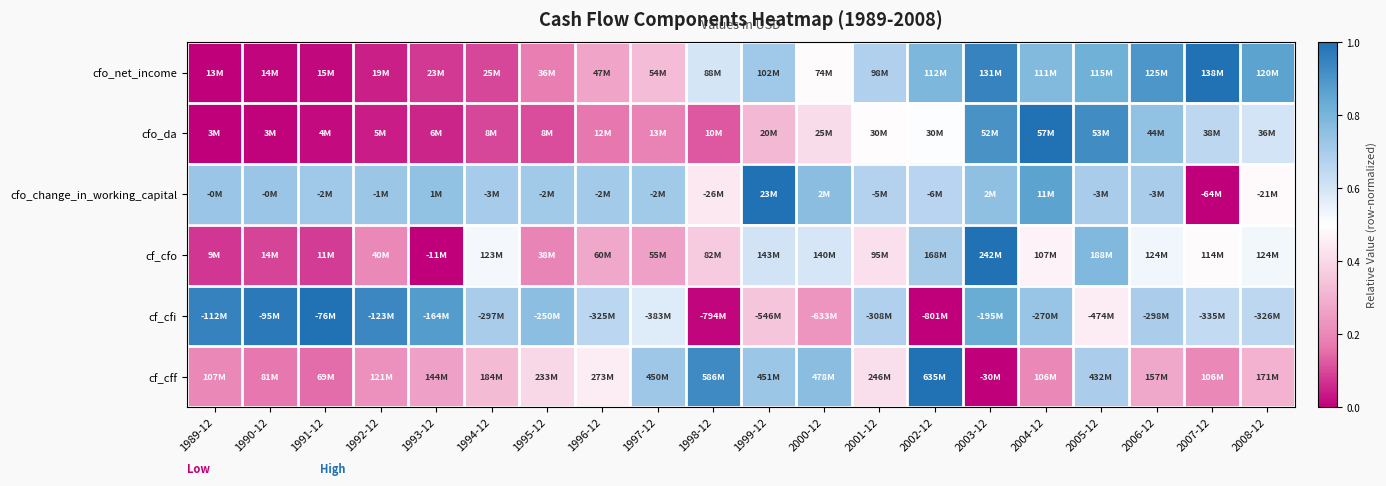

Reading left to right, extract all data points from this chart.

cfo_net_income: 1989-12=0.0	1990-12=0.0	1991-12=0.0	1992-12=0.0	1993-12=0.1	1994-12=0.1	1995-12=0.2	1996-12=0.3	1997-12=0.3	1998-12=0.6	1999-12=0.7	2000-12=0.5	2001-12=0.7	2002-12=0.8	2003-12=0.9	2004-12=0.8	2005-12=0.8	2006-12=0.9	2007-12=1.0	2008-12=0.9
cfo_da: 1989-12=0.0	1990-12=0.0	1991-12=0.0	1992-12=0.0	1993-12=0.1	1994-12=0.1	1995-12=0.1	1996-12=0.2	1997-12=0.2	1998-12=0.1	1999-12=0.3	2000-12=0.4	2001-12=0.5	2002-12=0.5	2003-12=0.9	2004-12=1.0	2005-12=0.9	2006-12=0.7	2007-12=0.7	2008-12=0.6
cfo_change_in_working_capital: 1989-12=0.7	1990-12=0.7	1991-12=0.7	1992-12=0.7	1993-12=0.7	1994-12=0.7	1995-12=0.7	1996-12=0.7	1997-12=0.7	1998-12=0.4	1999-12=1.0	2000-12=0.8	2001-12=0.7	2002-12=0.7	2003-12=0.8	2004-12=0.9	2005-12=0.7	2006-12=0.7	2007-12=0.0	2008-12=0.5
cf_cfo: 1989-12=0.1	1990-12=0.1	1991-12=0.1	1992-12=0.2	1993-12=0.0	1994-12=0.5	1995-12=0.2	1996-12=0.3	1997-12=0.3	1998-12=0.4	1999-12=0.6	2000-12=0.6	2001-12=0.4	2002-12=0.7	2003-12=1.0	2004-12=0.5	2005-12=0.8	2006-12=0.5	2007-12=0.5	2008-12=0.5
cf_cfi: 1989-12=1.0	1990-12=1.0	1991-12=1.0	1992-12=0.9	1993-12=0.9	1994-12=0.7	1995-12=0.8	1996-12=0.7	1997-12=0.6	1998-12=0.0	1999-12=0.4	2000-12=0.2	2001-12=0.7	2002-12=0.0	2003-12=0.8	2004-12=0.7	2005-12=0.5	2006-12=0.7	2007-12=0.6	2008-12=0.7
cf_cff: 1989-12=0.2	1990-12=0.2	1991-12=0.1	1992-12=0.2	1993-12=0.3	1994-12=0.3	1995-12=0.4	1996-12=0.5	1997-12=0.7	1998-12=0.9	1999-12=0.7	2000-12=0.8	2001-12=0.4	2002-12=1.0	2003-12=0.0	2004-12=0.2	2005-12=0.7	2006-12=0.3	2007-12=0.2	2008-12=0.3